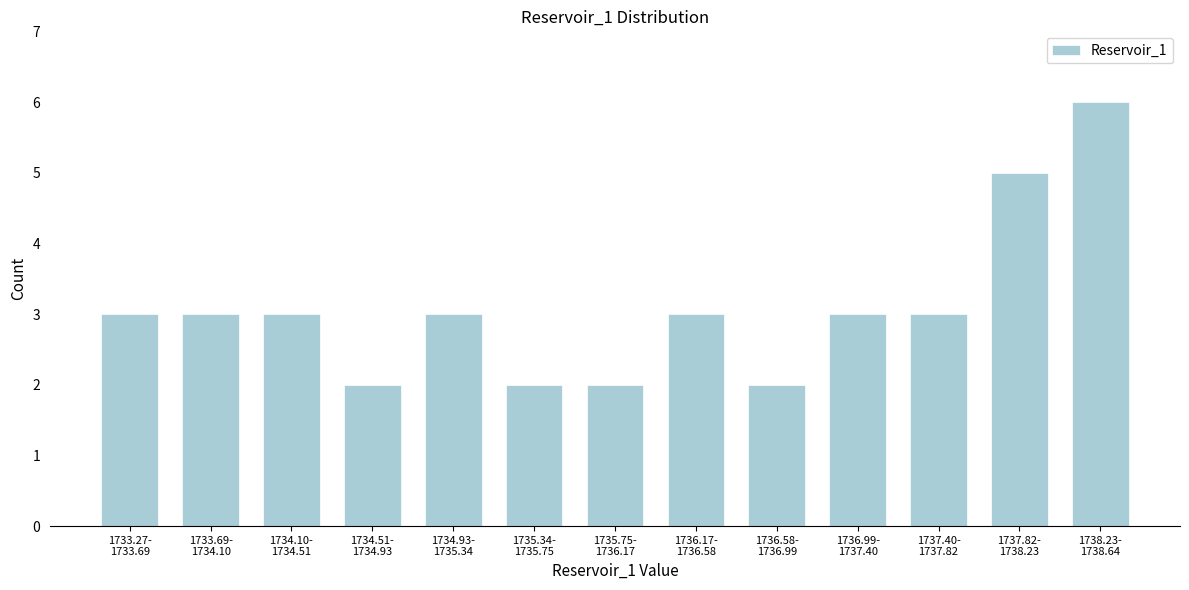

Reading left to right, transcribe all the data shown in this chart.

3	3	3	2	3	2	2	3	2	3	3	5	6